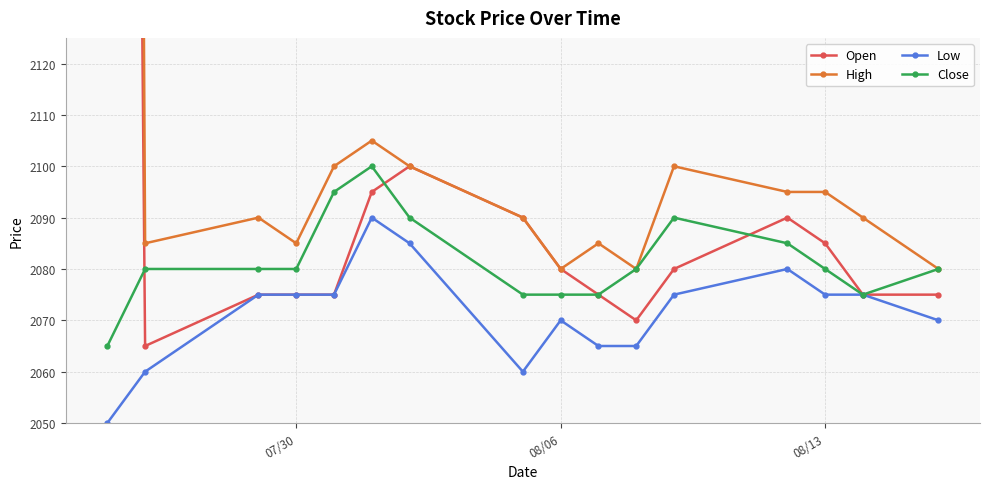

What is the value of the Close point at the 1st from the left?

2065